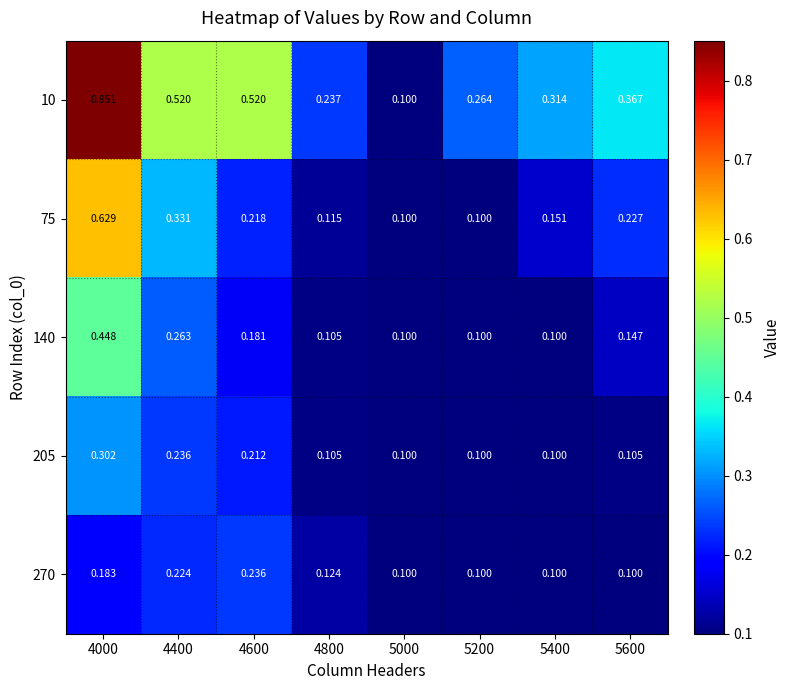

Is the value of 270 at 4400 greater than the value of 205 at 4800?

Yes